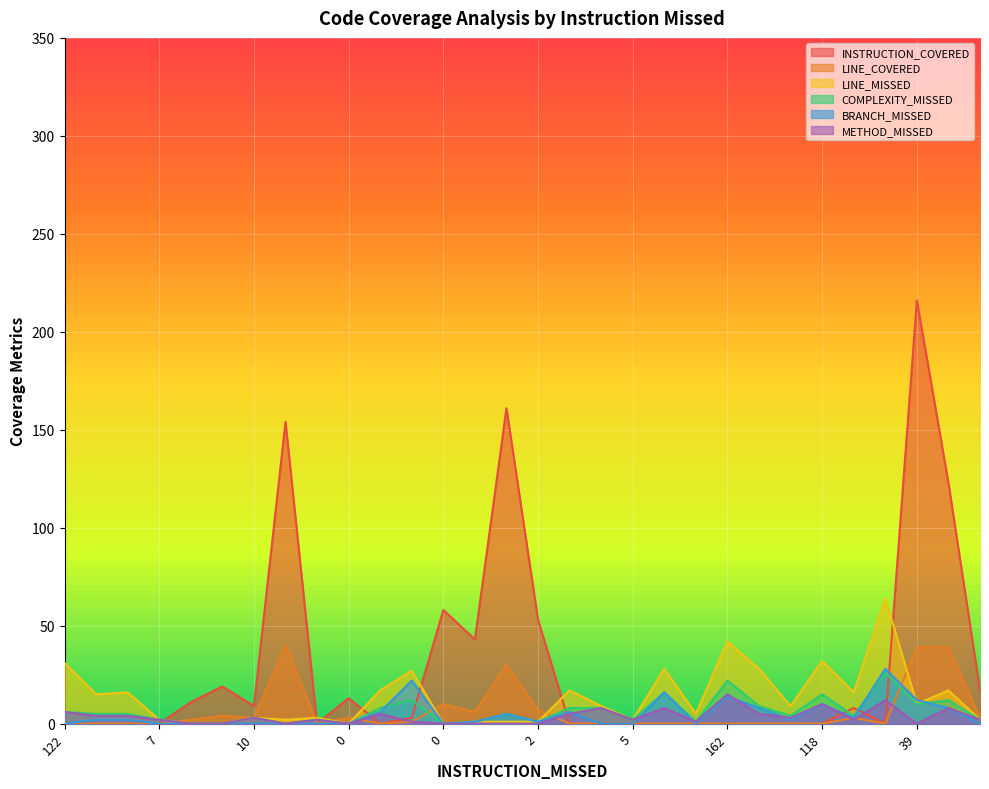

Is the value of BRANCH_MISSED at 18 greater than the value of COMPLEXITY_MISSED at 66?

No